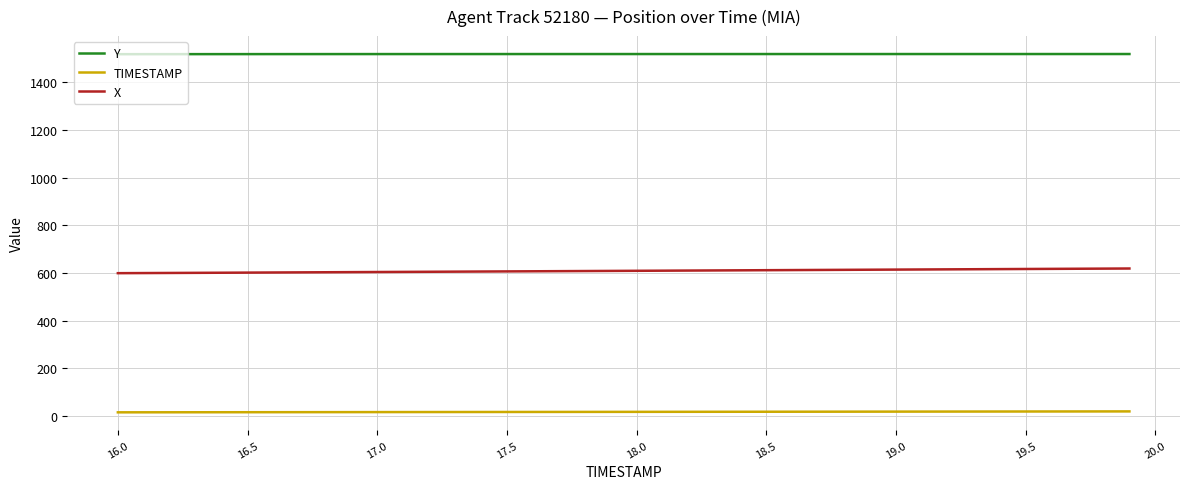

What is the highest value of the Y series?

1518.2